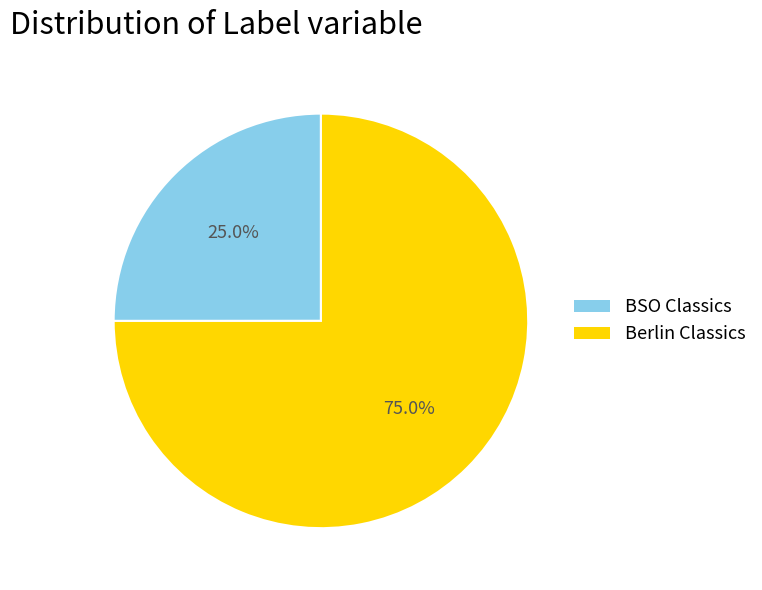

True or false: Berlin Classics accounts for 86% of the total.

False